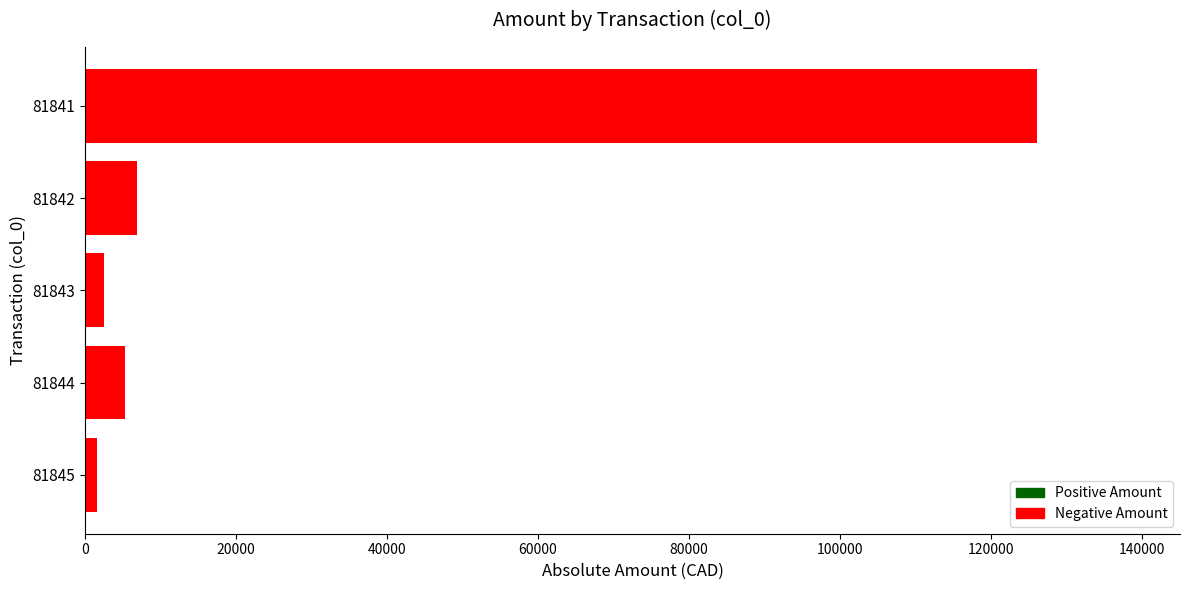

True or false: the data shows 6822.9 at 81842.

True